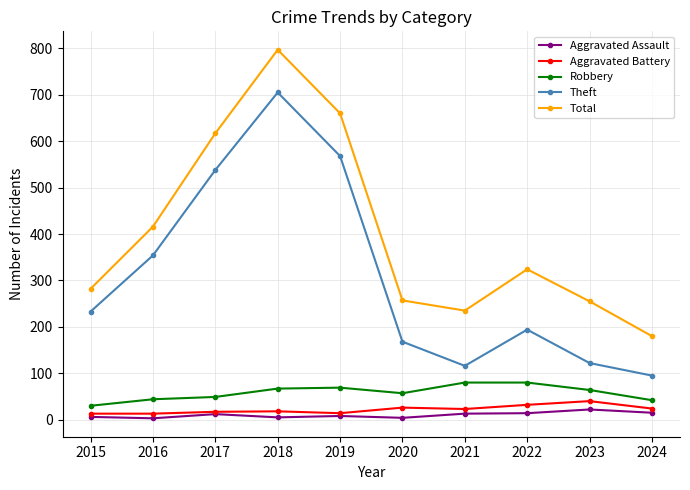

What is the highest value of the Aggravated Battery series?

40